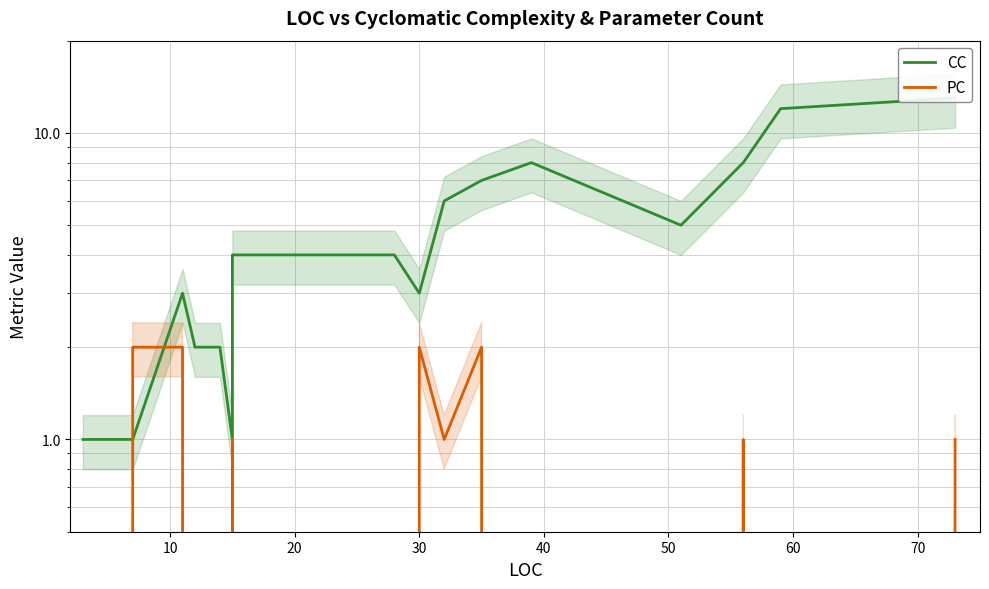

What value does the CC series have at 30?

3